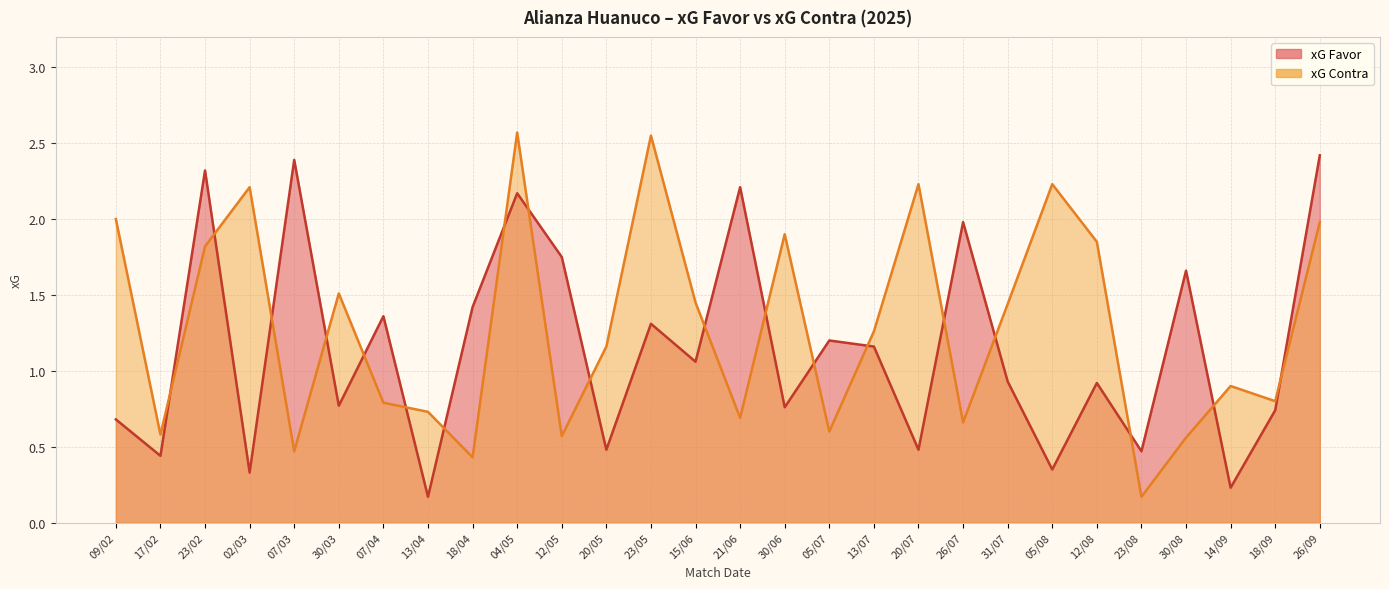

What is the maximum value shown in the chart?

2.6